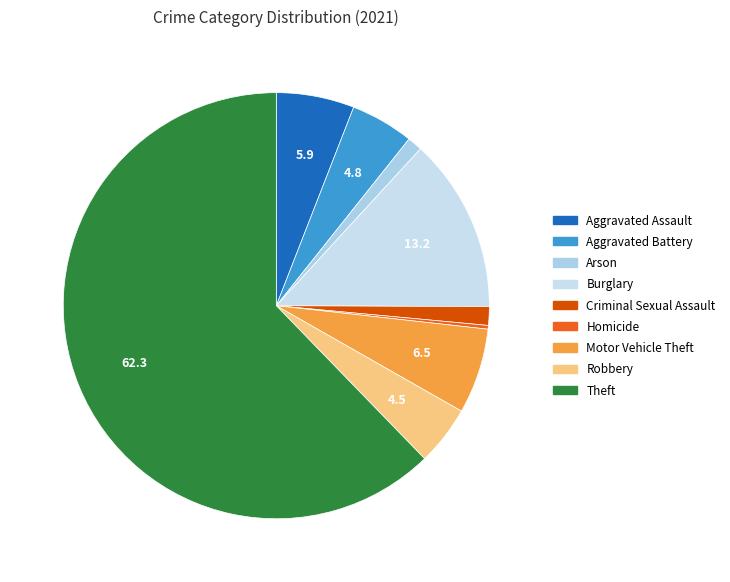

Which category has the biggest portion of the pie?

Theft